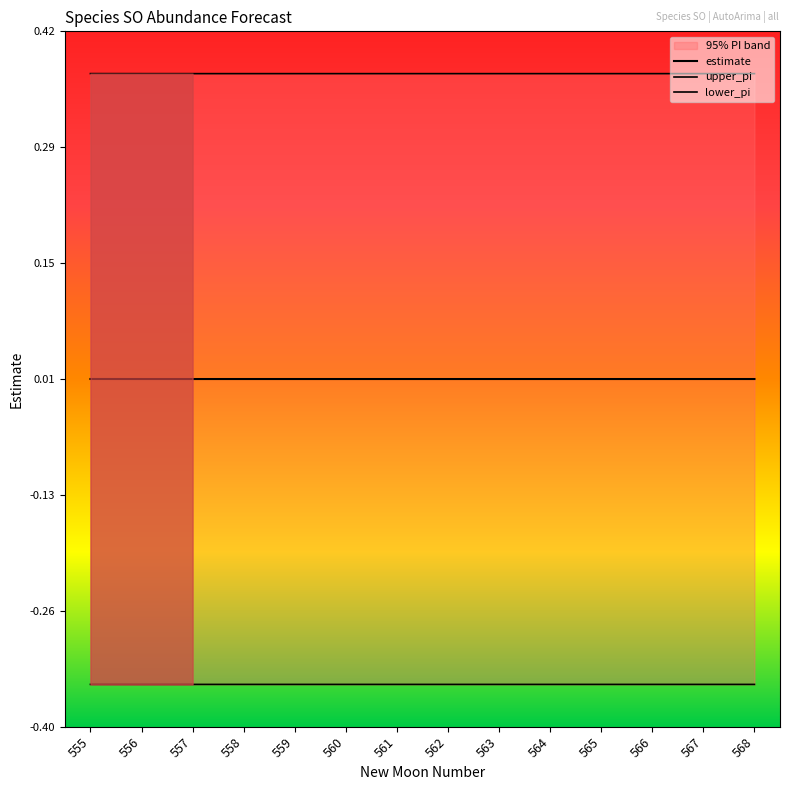

True or false: upper_pi has a value of 0.2 at 564.

False